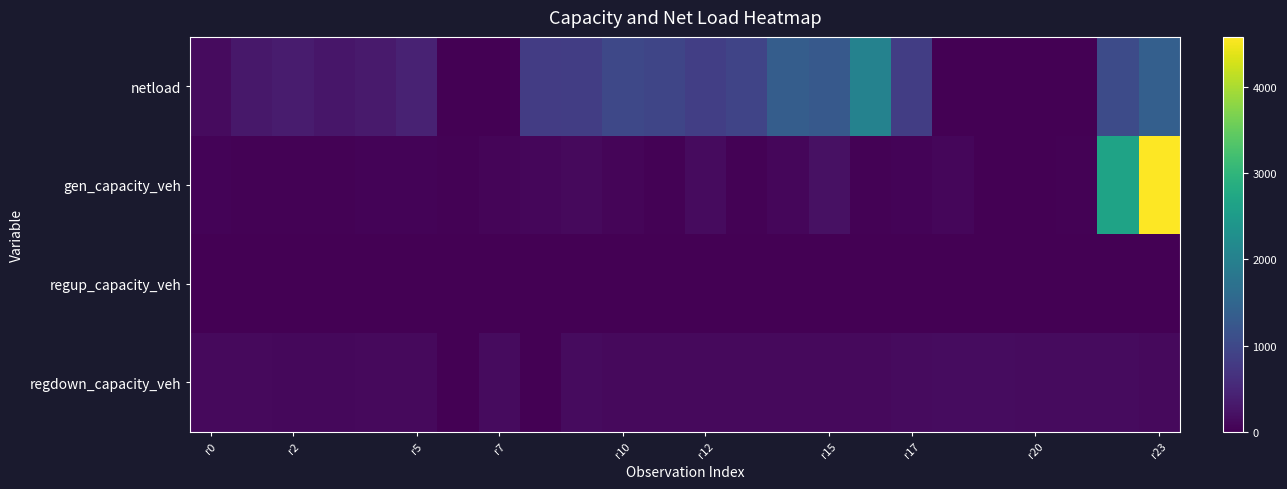

At which category is the sum across all series the highest?

r23